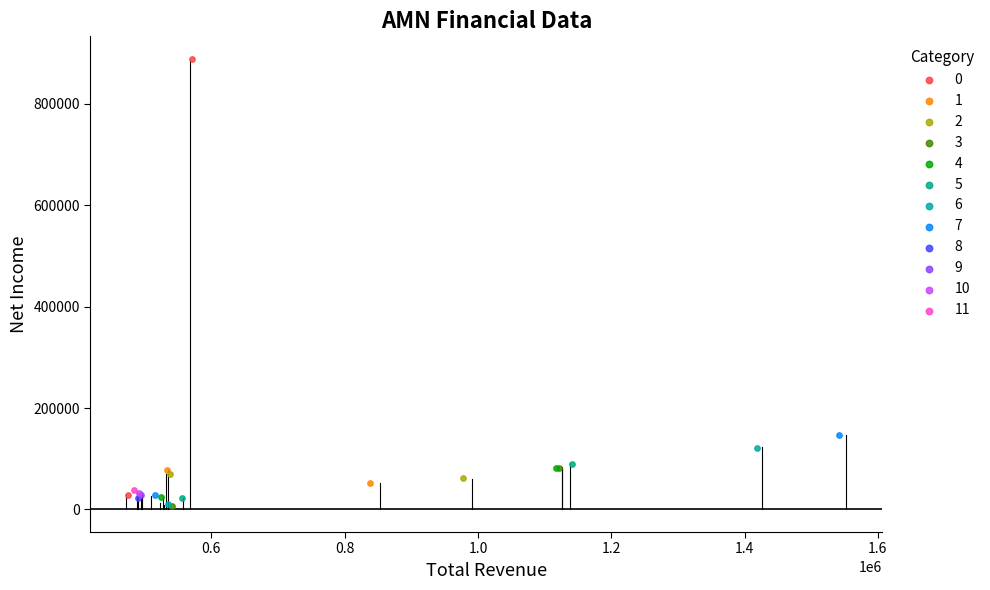

What are all the series names shown in the legend?

0, 1, 2, 3, 4, 5, 6, 7, 8, 9, 10, 11